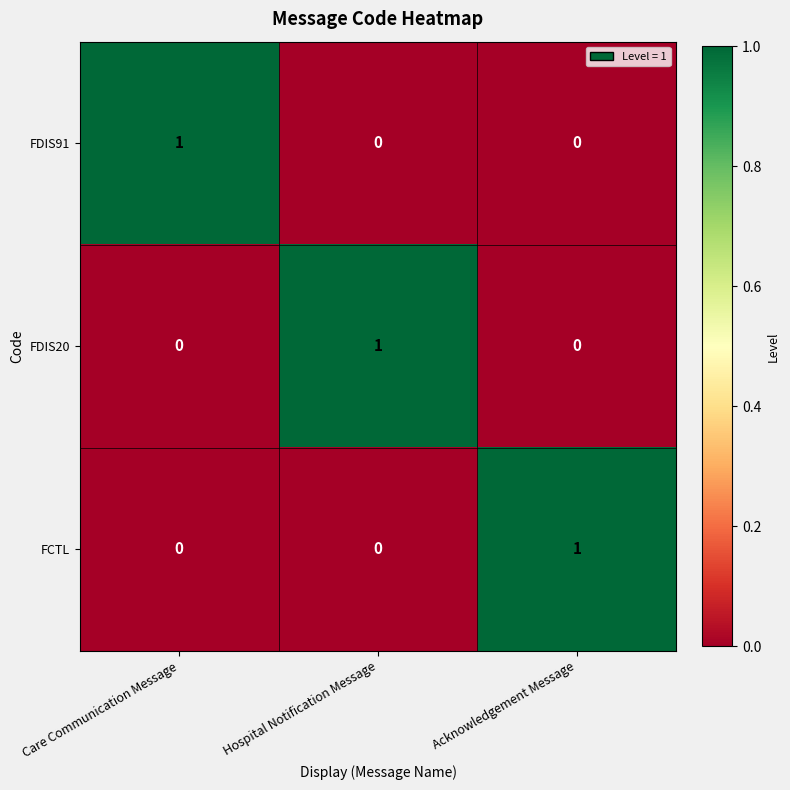

Is the value of FDIS91 at Acknowledgement Message greater than the value of FCTL at Acknowledgement Message?

No